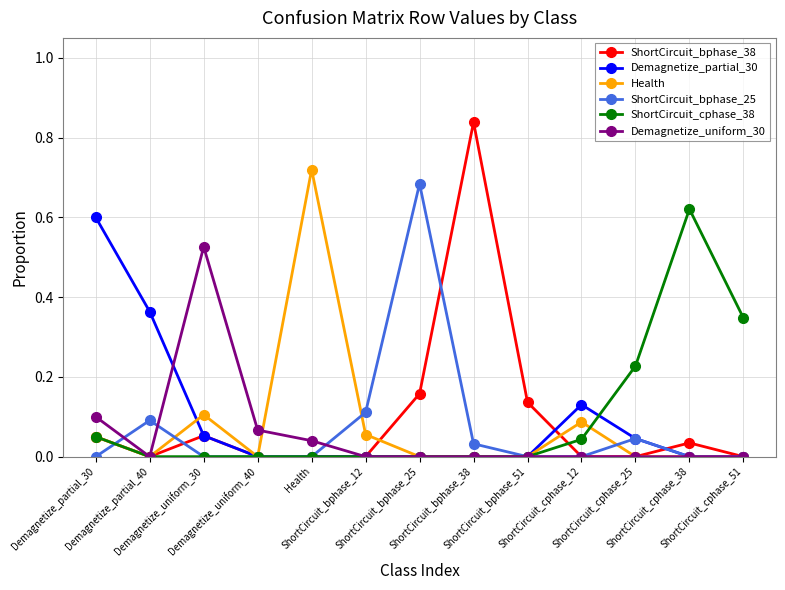

What is the average value of the ShortCircuit_bphase_25 series?

0.1